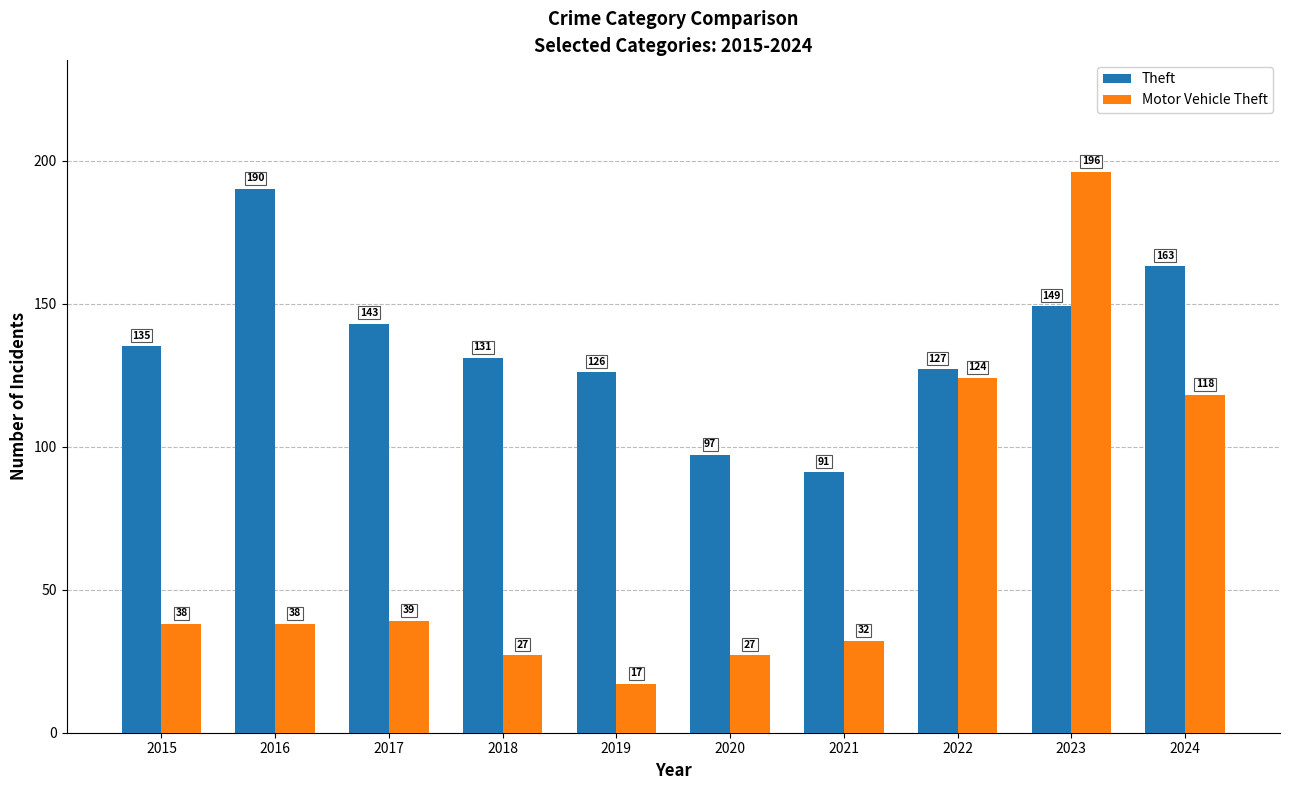

Is the value of Theft at 2019 greater than the value of Motor Vehicle Theft at 2022?

Yes